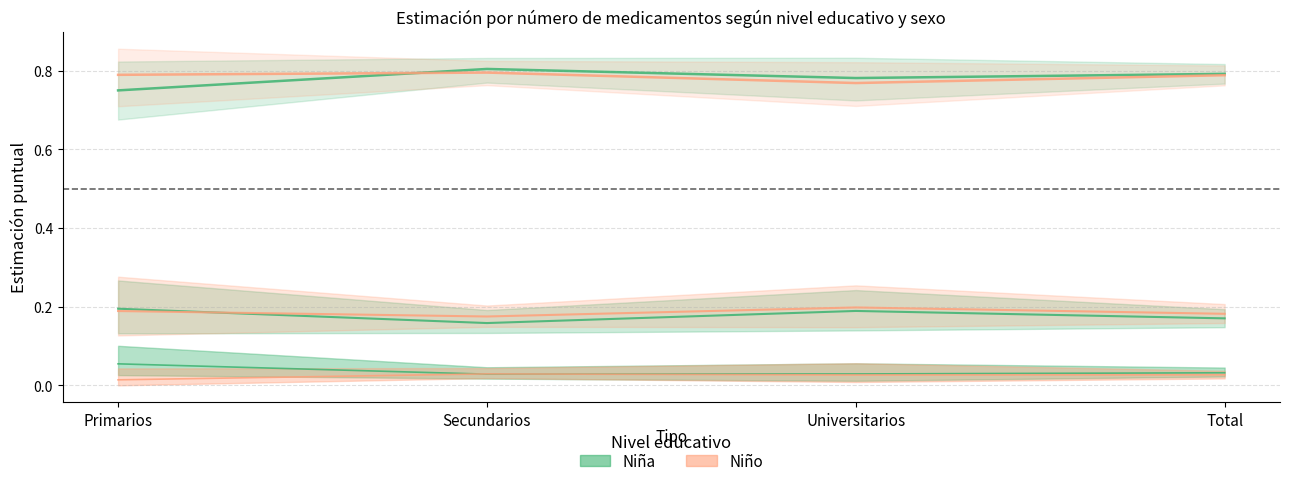

At how many categories does at least one series exceed 0?

4